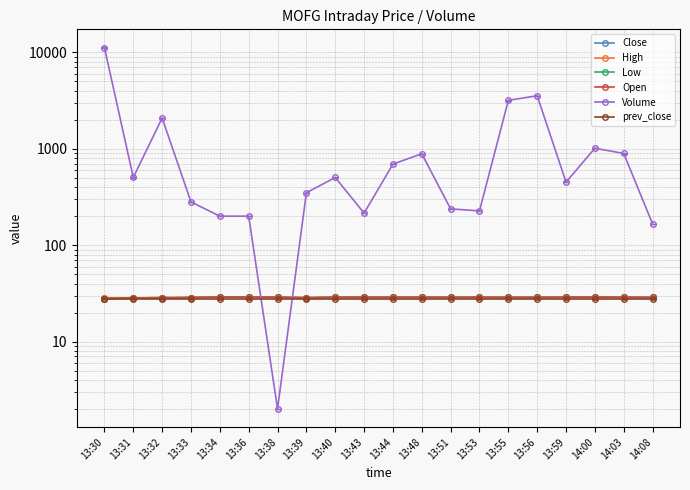

Which series changed the most between 13:44 and 13:55?

Volume